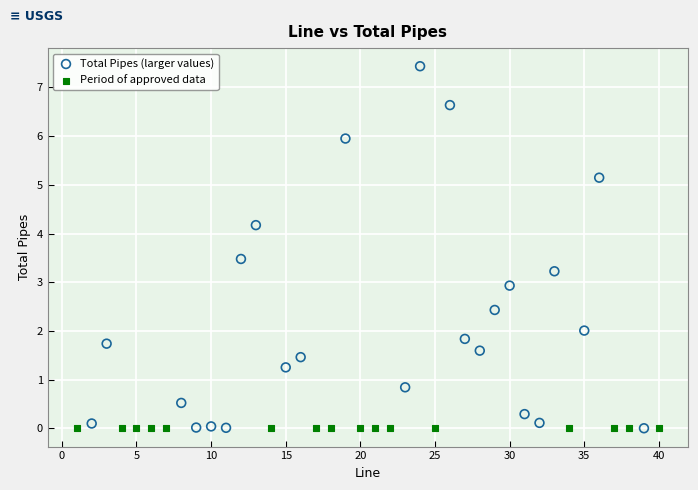

Which series contains the highest Y value?

Total Pipes (larger values)